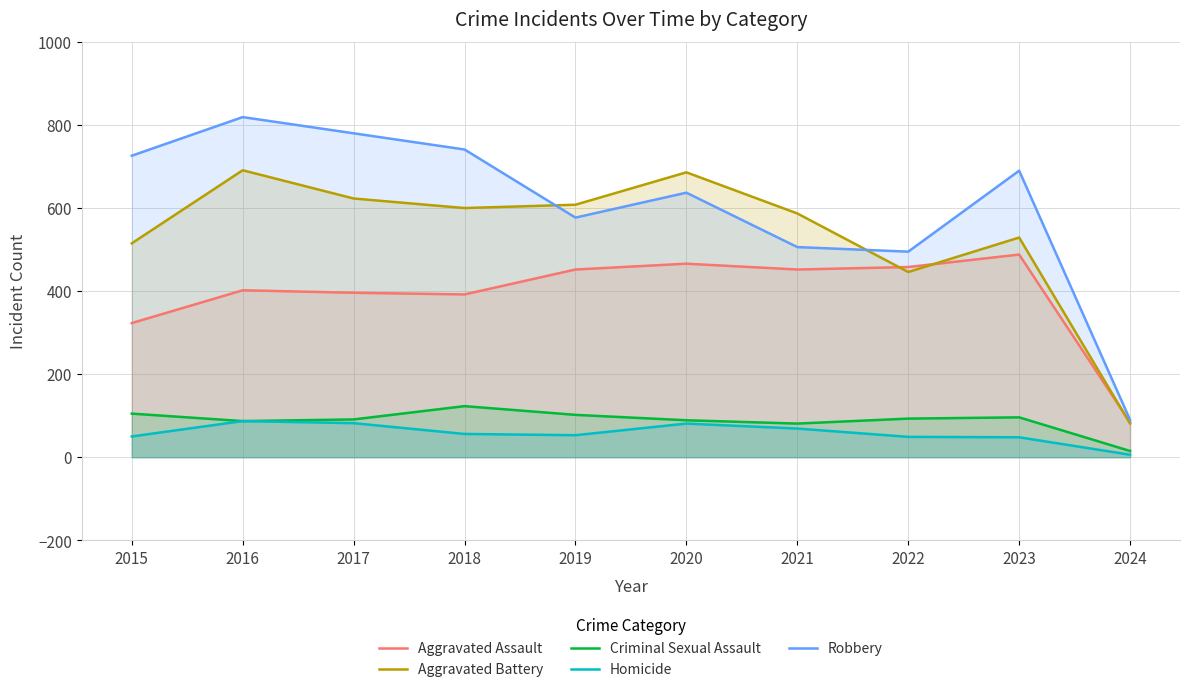

What is the value of the Aggravated Assault point at the 1st from the left?

323